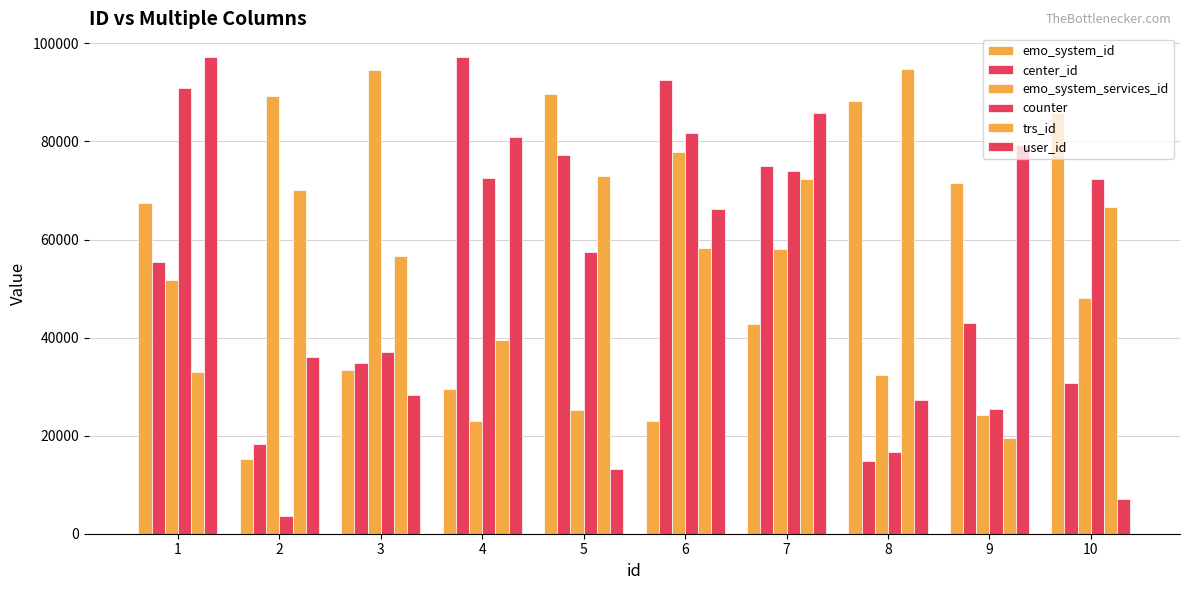

What is the difference between the second highest and second lowest values in the trs_id series?

40003